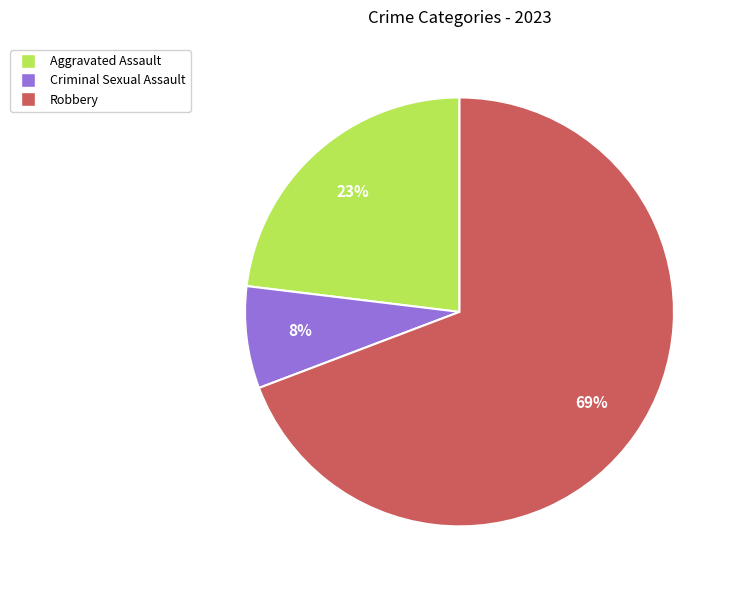

To the nearest percent, what is the average slice percentage?

33%